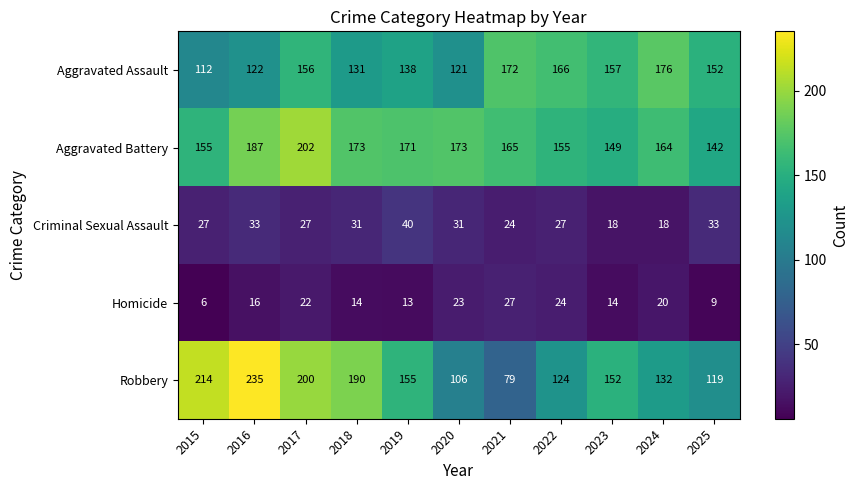

At 2021, list the series in order from largest to smallest.

Aggravated Assault, Aggravated Battery, Robbery, Homicide, Criminal Sexual Assault